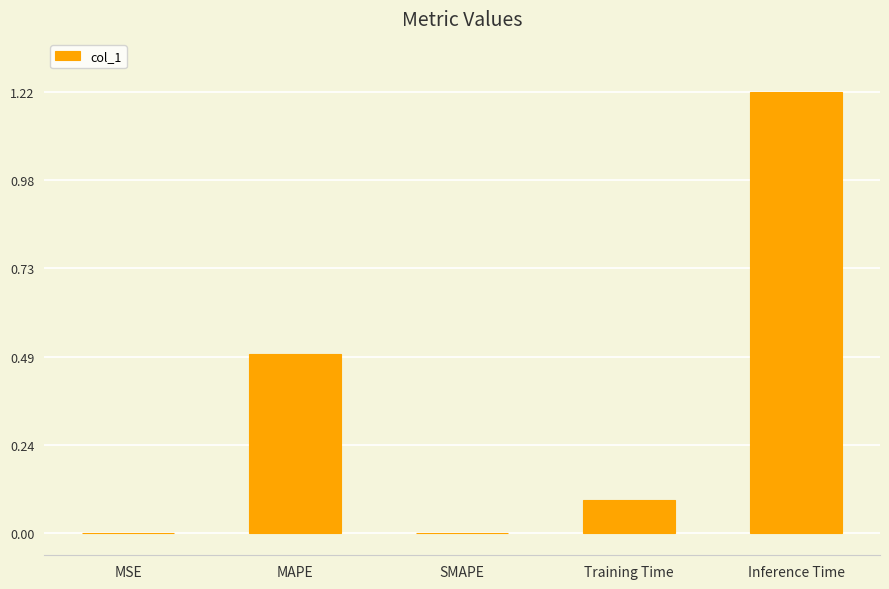

Between MSE and Inference Time, which is larger?

Inference Time